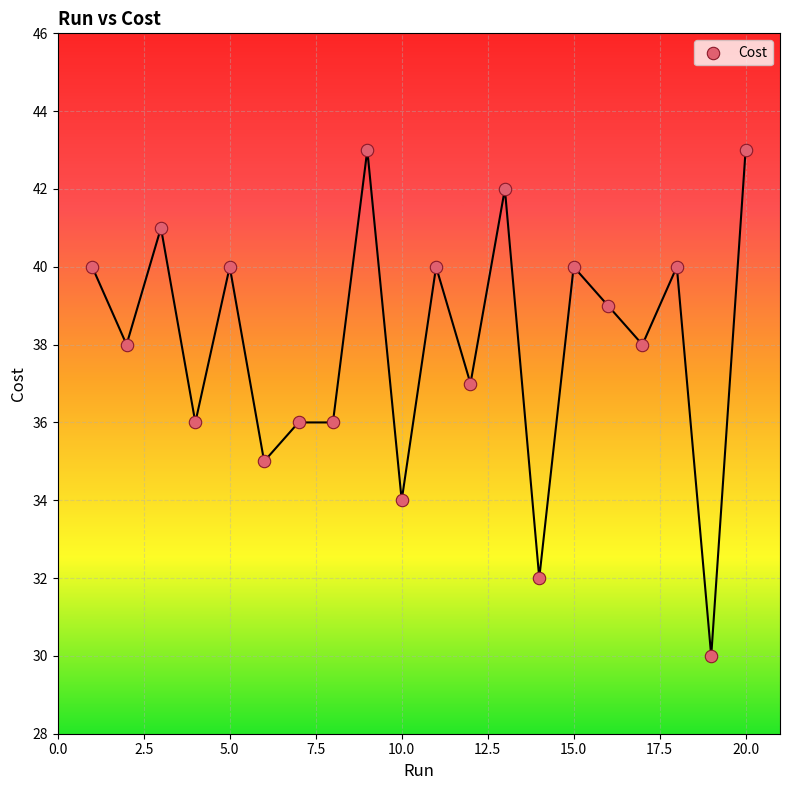

What is the range of X values (max minus min)?

19.0